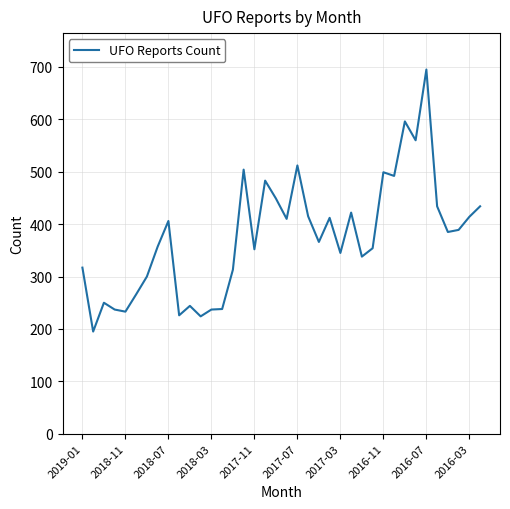

What is the minimum value shown in the chart?

195